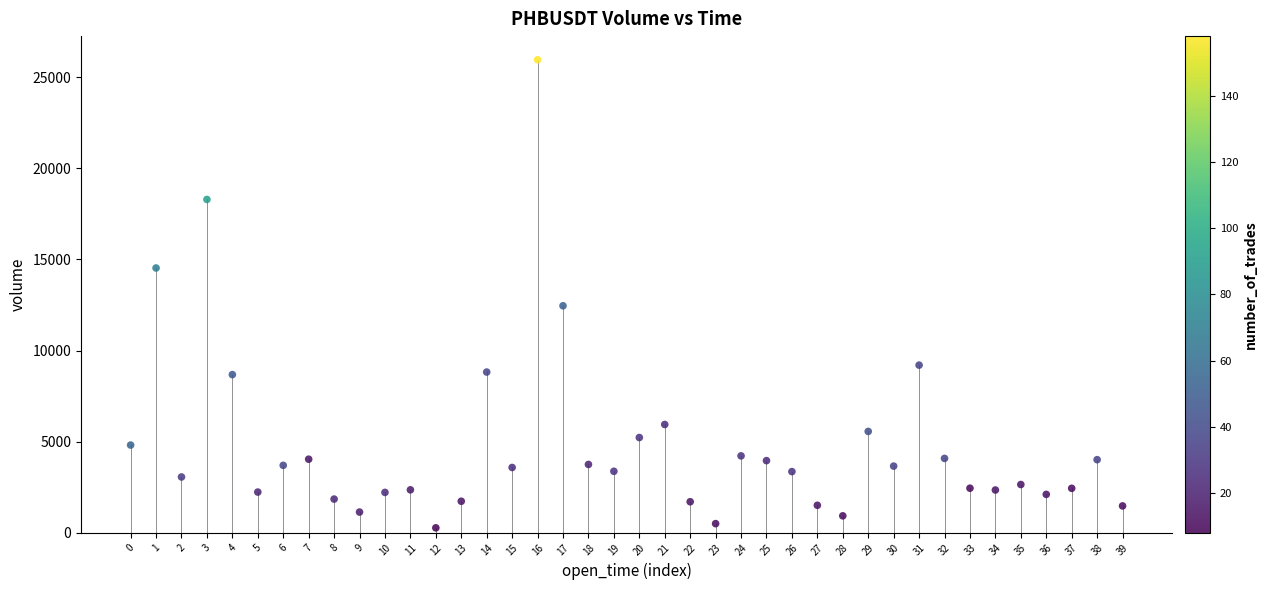

What is the range of Y values (max minus min)?

25703